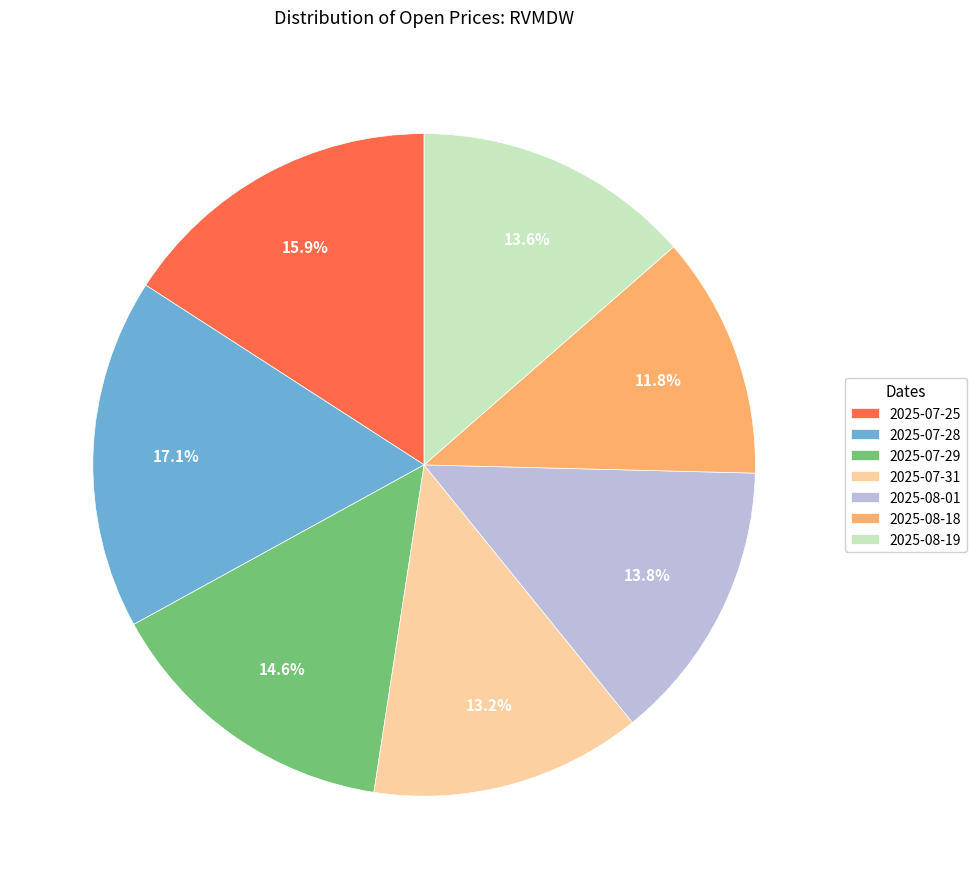

Between 2025-07-28 and 2025-07-29, which is larger?

2025-07-28